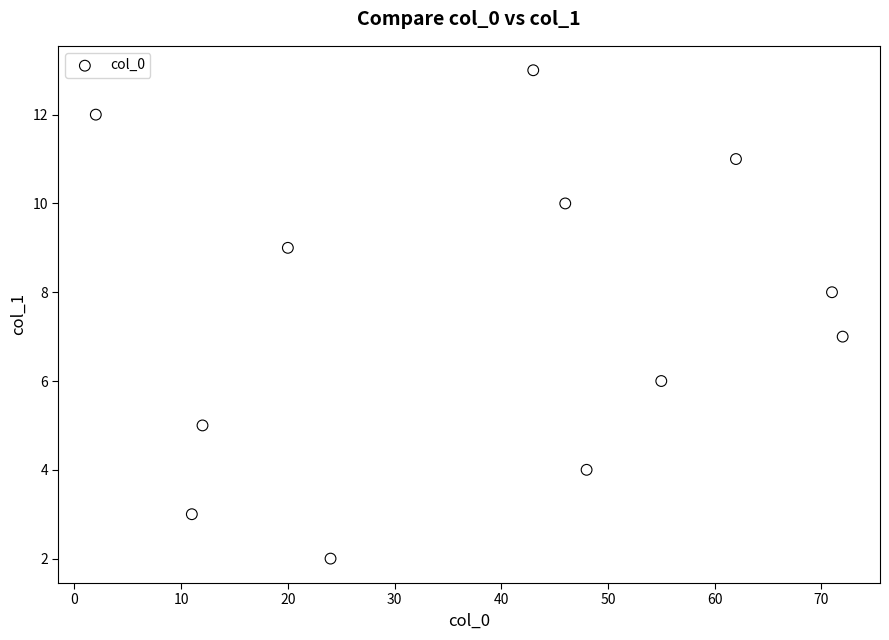

What is the range of X values (max minus min)?

70